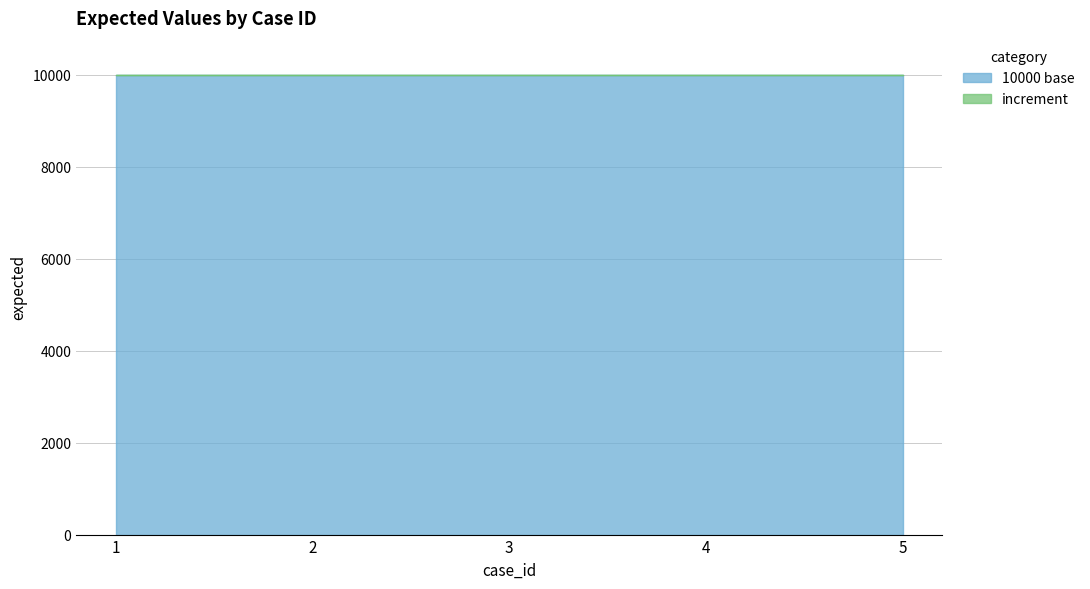

What is the maximum value shown in the chart?

10005